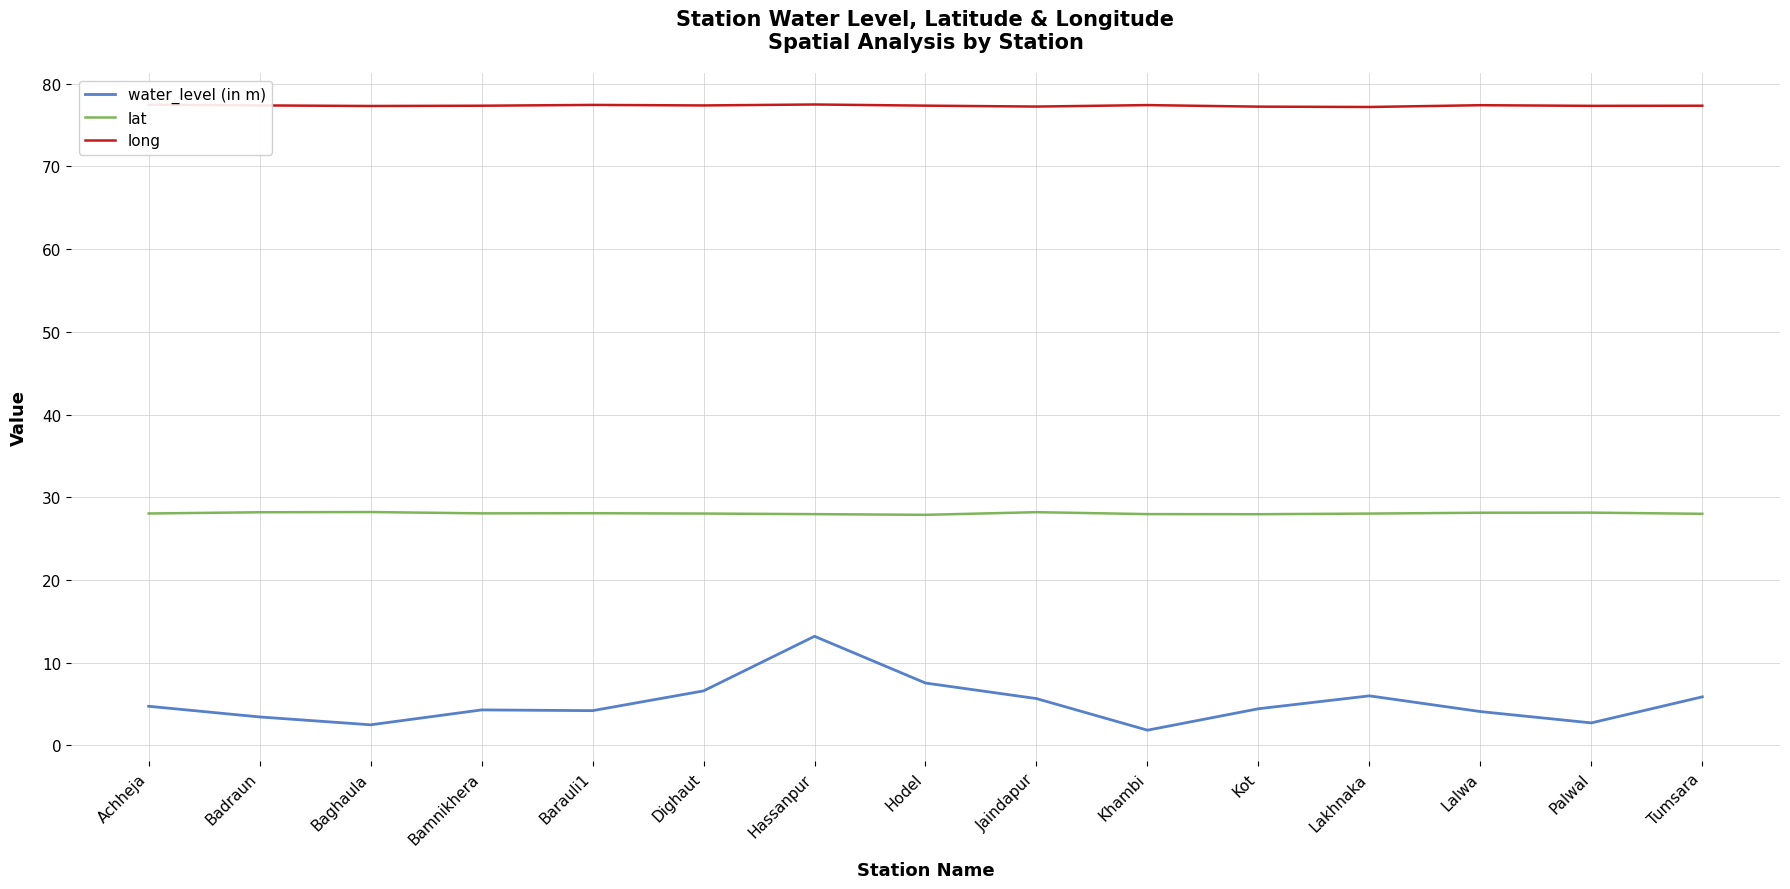

What are all the series names shown in the legend?

water_level (in m), lat, long